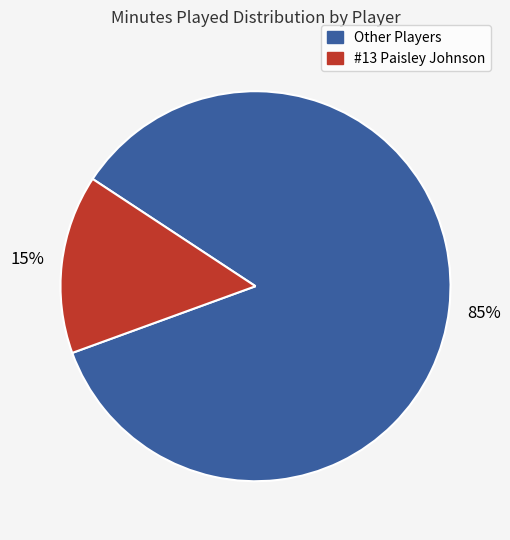

Is there a majority slice in this chart?

Yes